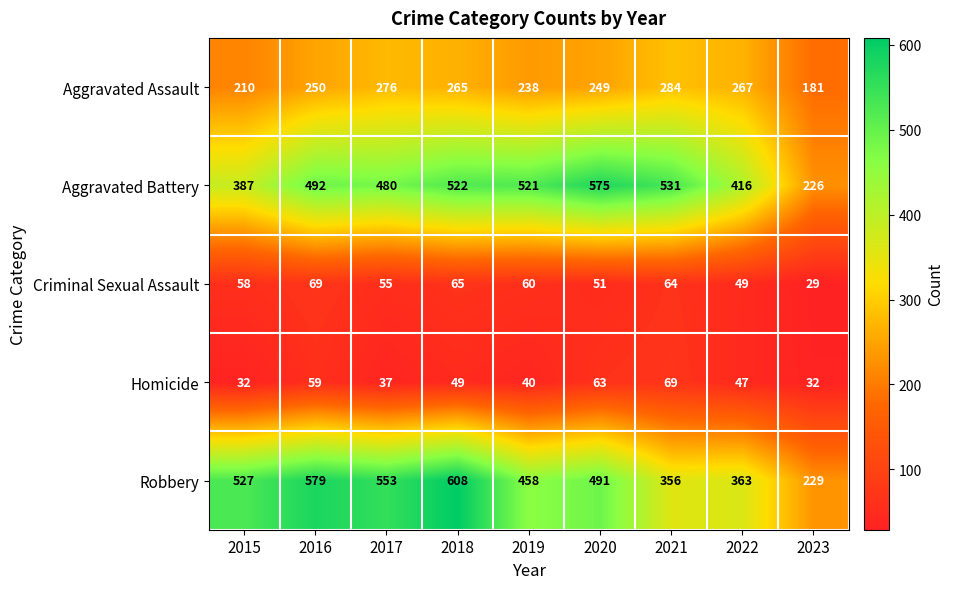

The Homicide series shows 25 at 2022. True or false?

False